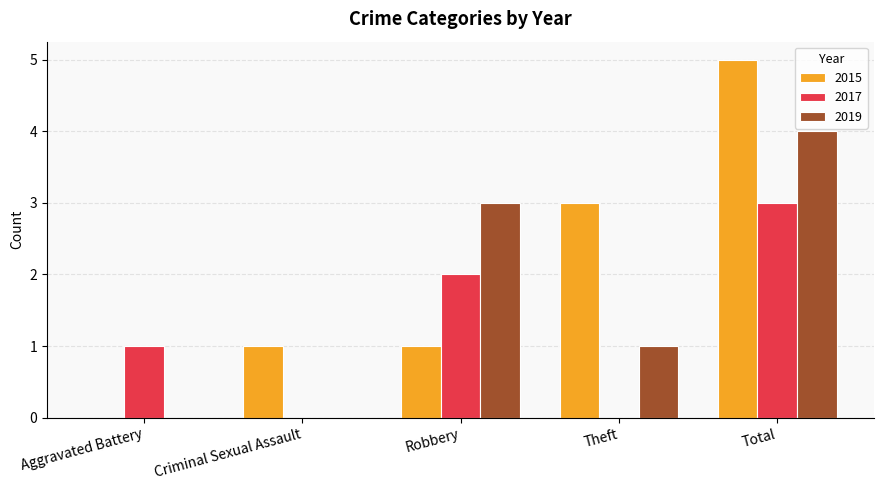

What is the maximum value shown in the chart?

5